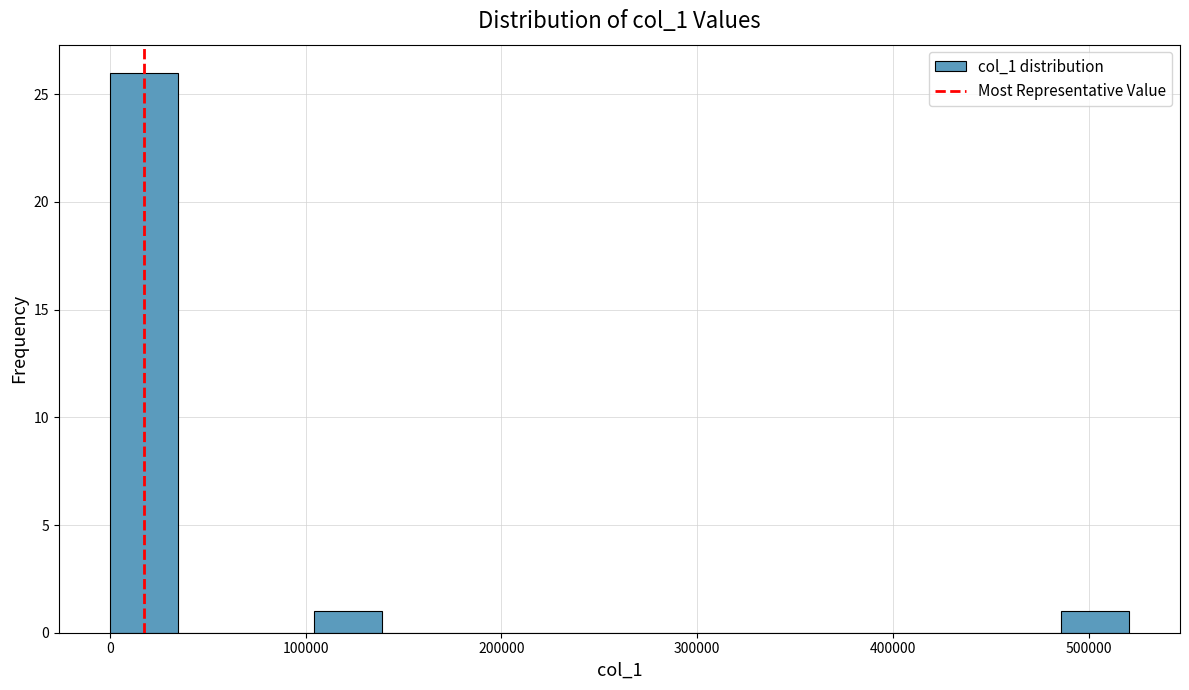

Read against the x-axis, roughly where is the centre of the tallest bar?

20000